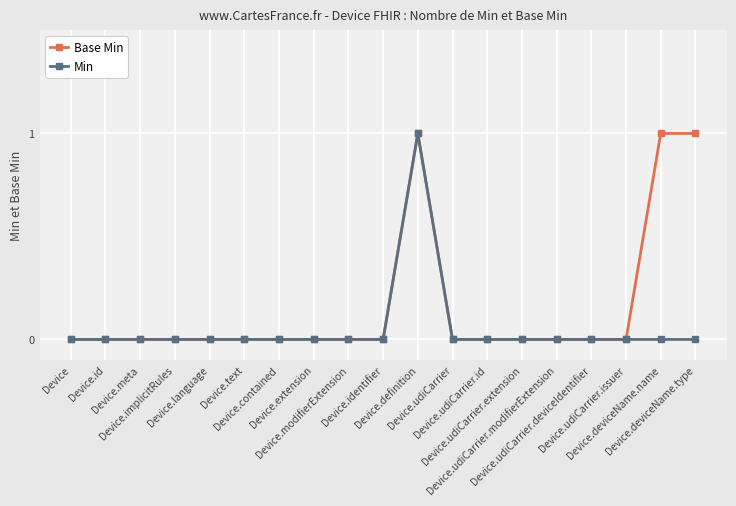

How many data points does each series have?

19